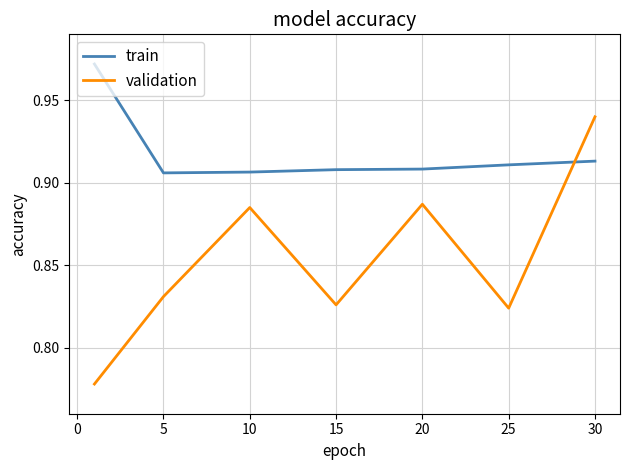

Which series has the largest total across all categories?

train